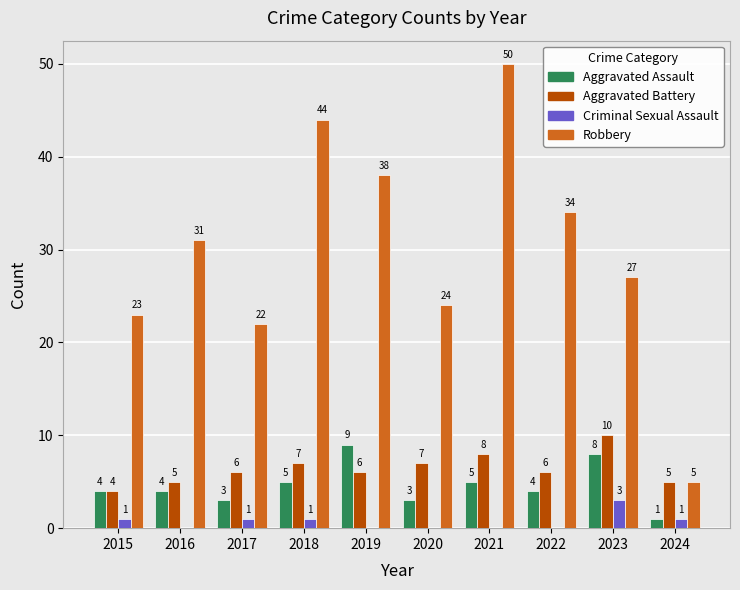

Which series has the largest total across all categories?

Robbery